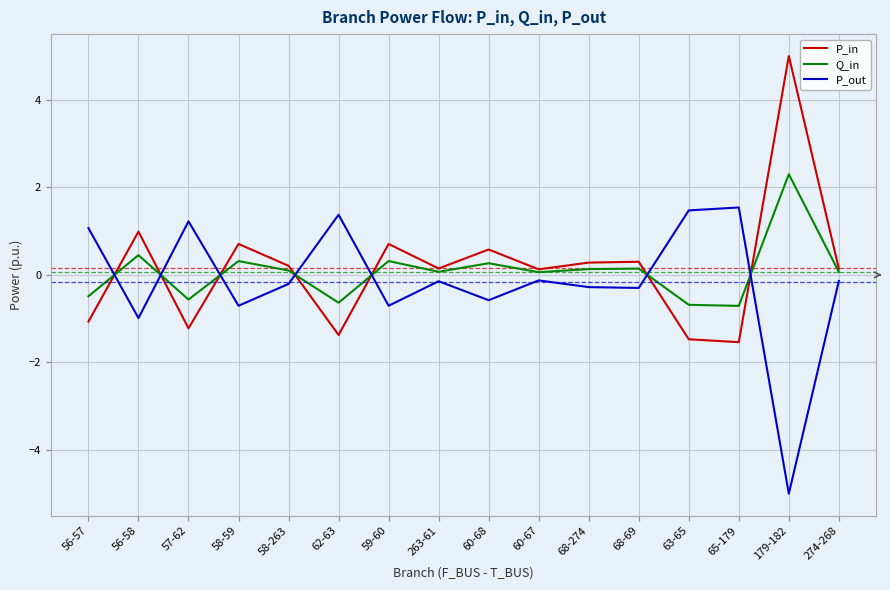

True or false: P_out has a value of -1.4 at 56-58.

False